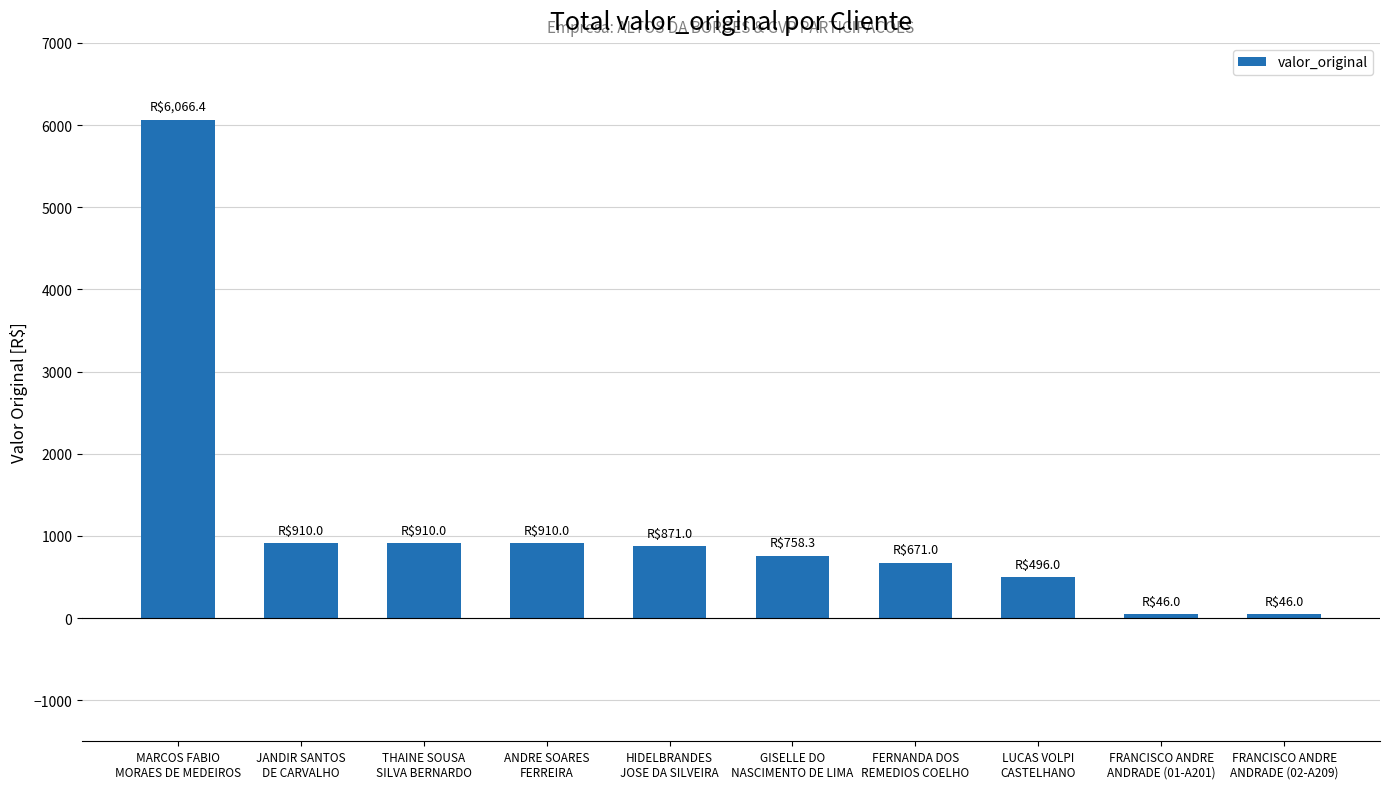

How many values are below 871?

5